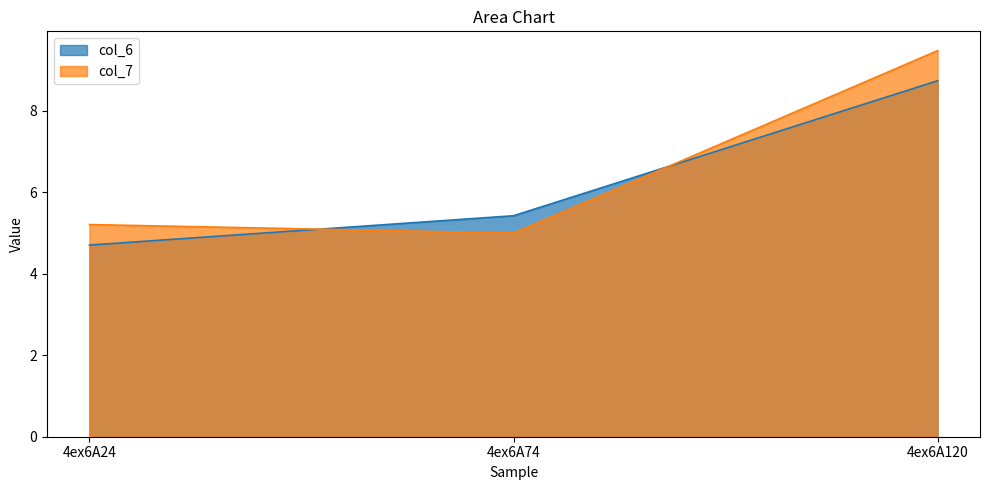

At which label does col_6 first exceed 5?

4ex6A74